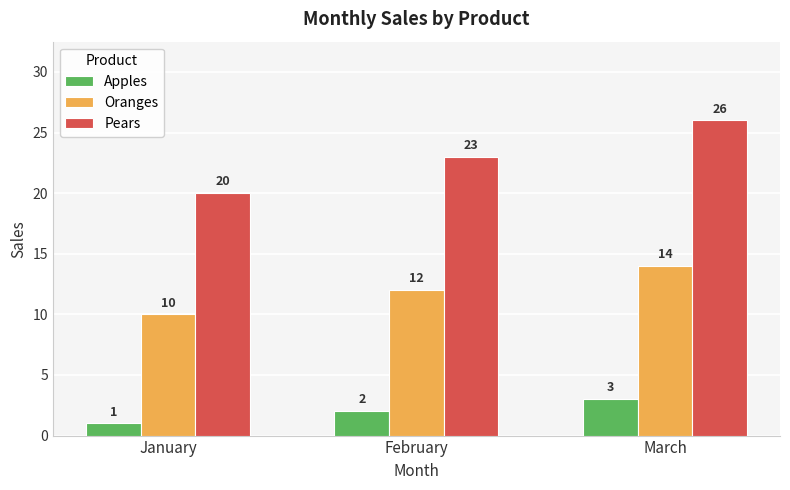

What is the spread (max minus min) of values at January?

19